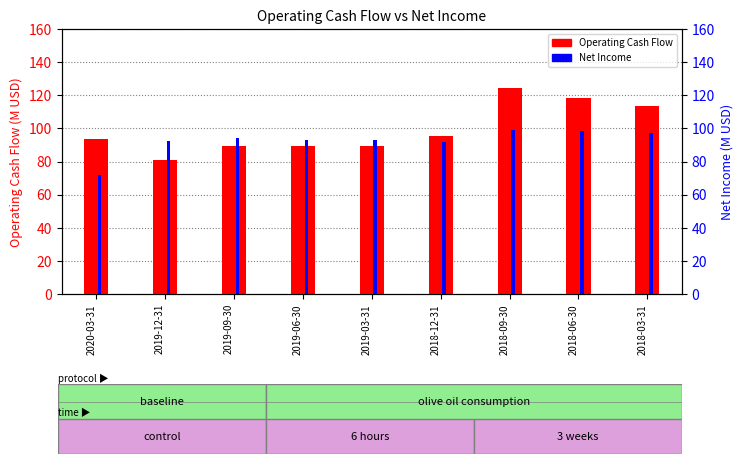

List the series in order of their overall mean, highest first.

Operating Cash Flow, Net Income